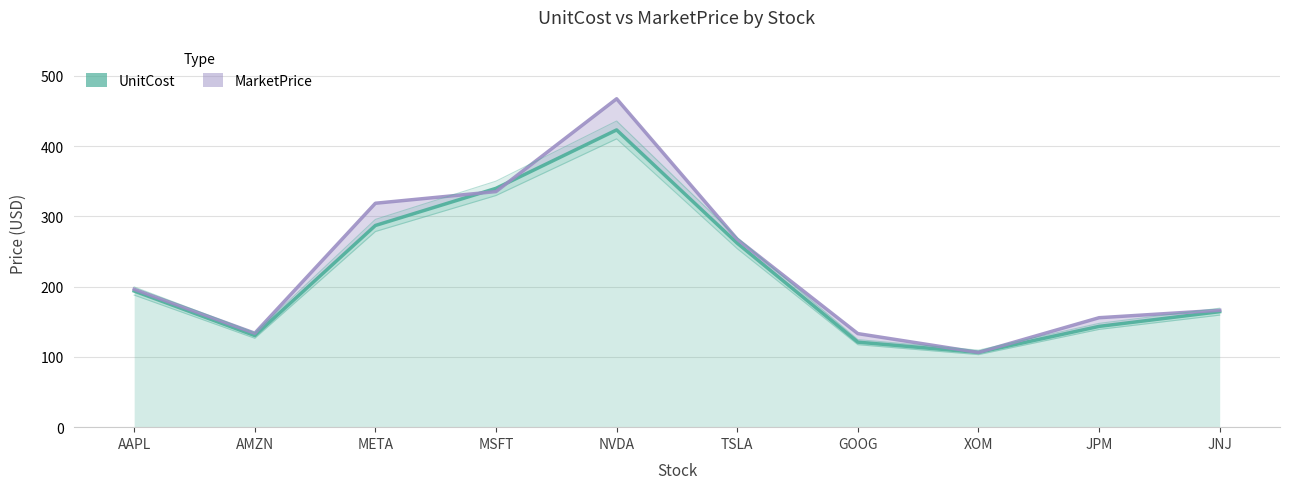

How many data points in MarketPrice are above 196?

5